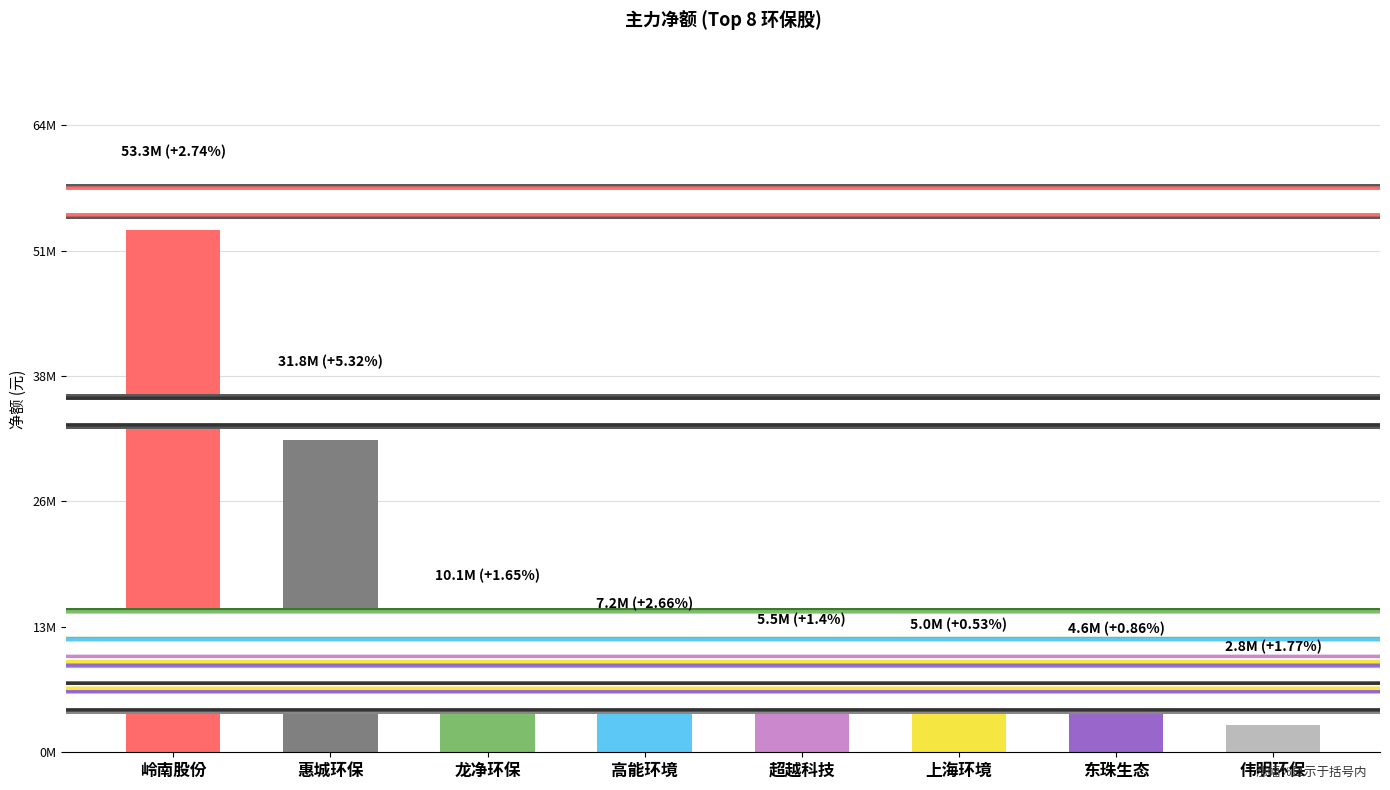

What is the label of the 2nd bar from the right?

东珠生态